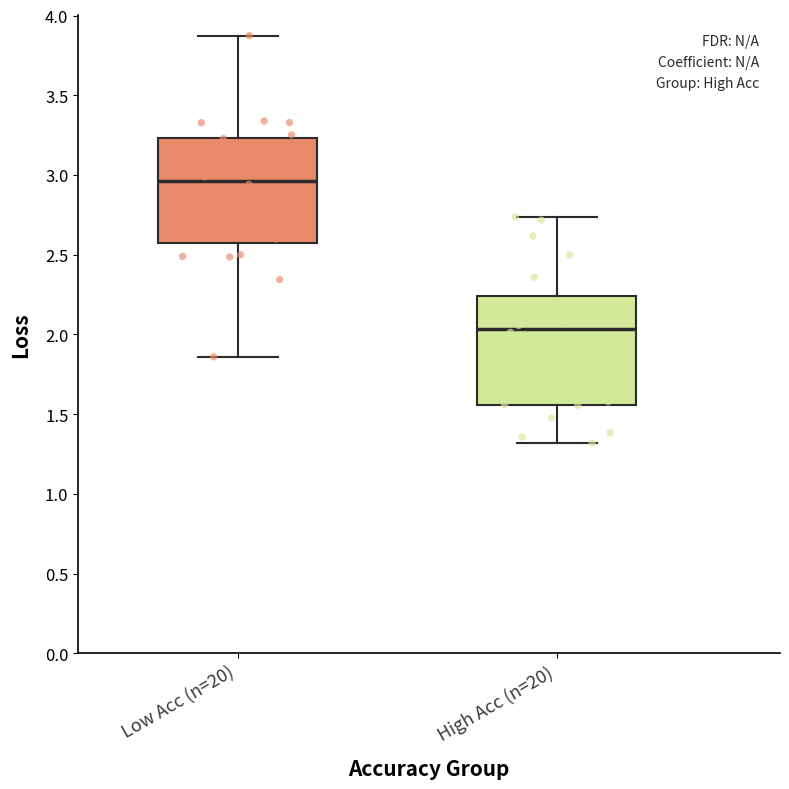

Reading left to right, transcribe this box plot: for each box, give where its median line is, the range the box spans, and where its two whiskers end, as read against the y-axis. The values are not printed on the chart, so give them approximately, as read against the axis.

Low Acc (n=20): median 2.95, box 2.55 to 3.25, whiskers 1.85 to 3.85
High Acc (n=20): median 2.05, box 1.55 to 2.25, whiskers 1.30 to 2.75